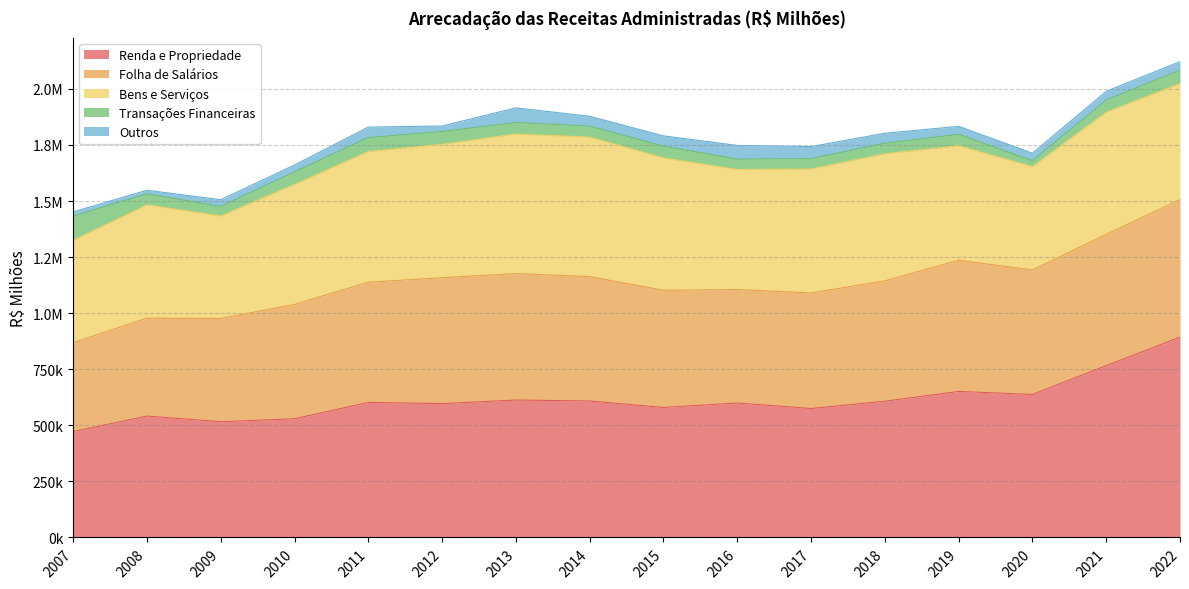

What are all the series names shown in the legend?

Renda e Propriedade, Folha de Salários, Bens e Serviços, Transações Financeiras, Outros